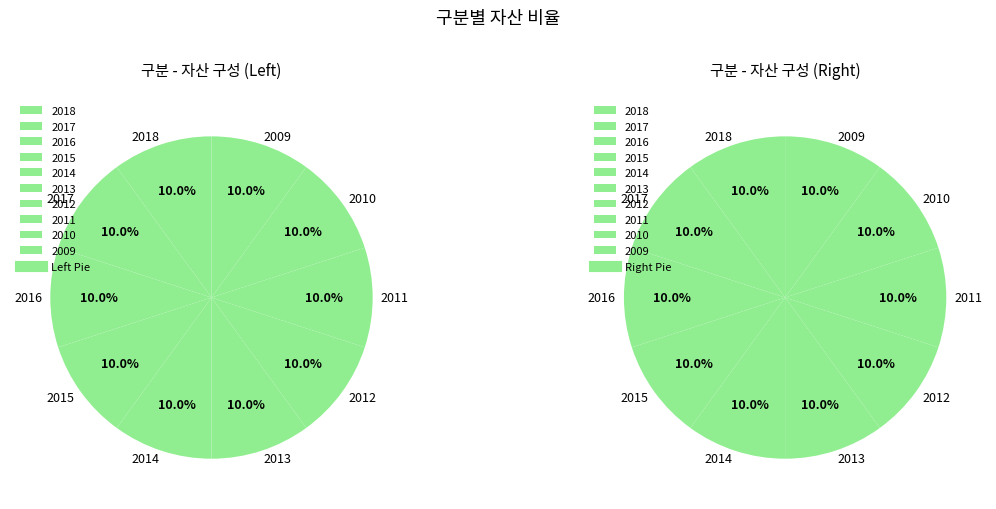

What is the largest slice in the pie chart?

2009